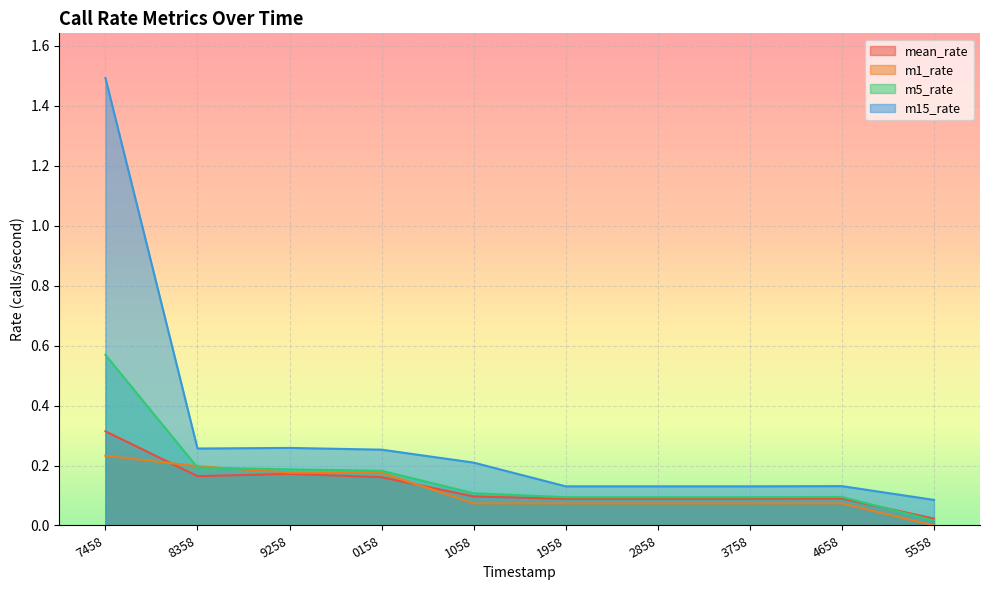

Between 9258 and 1958, which series saw the biggest shift?

m15_rate